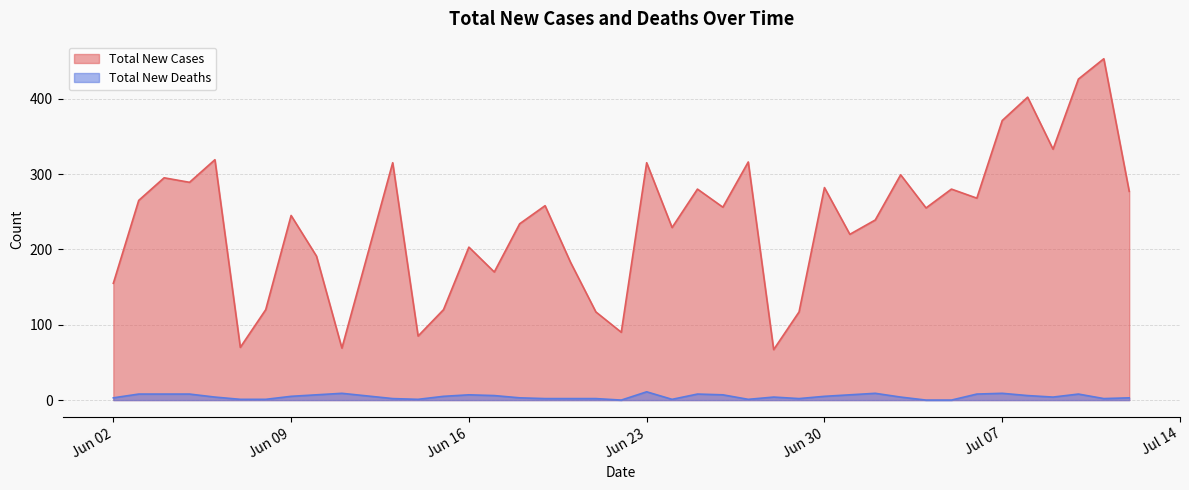

Which series has the largest range (max minus min)?

Total New Cases